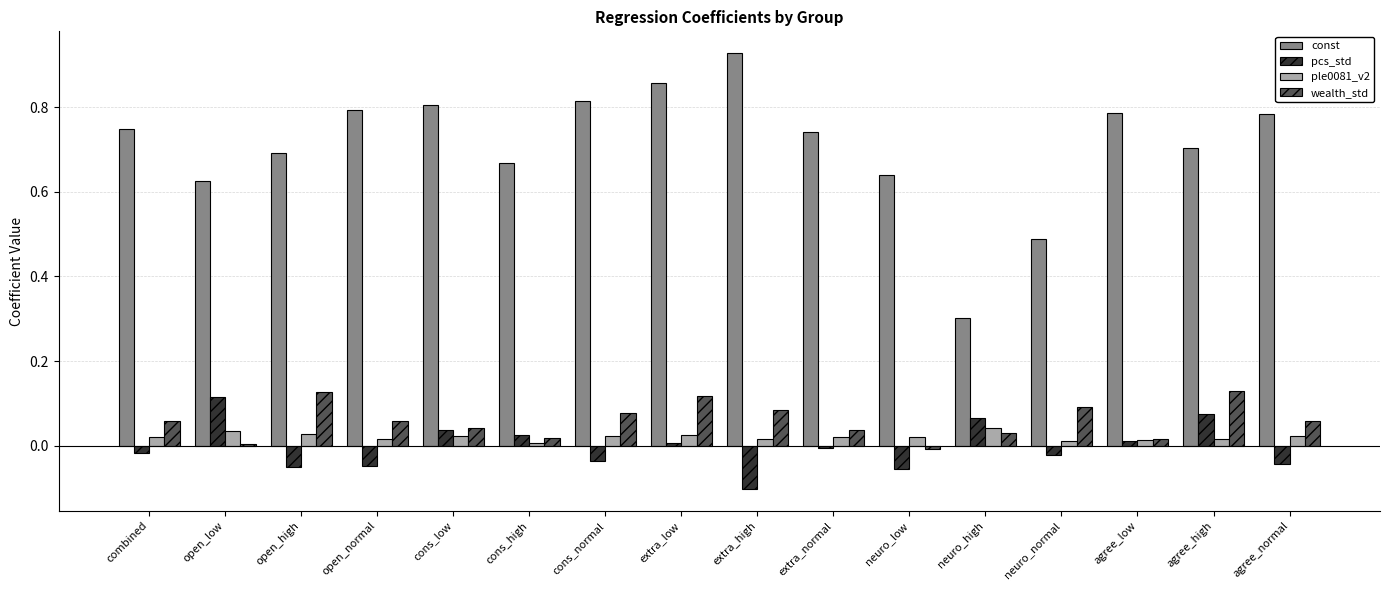

Which series has the widest spread of values?

const